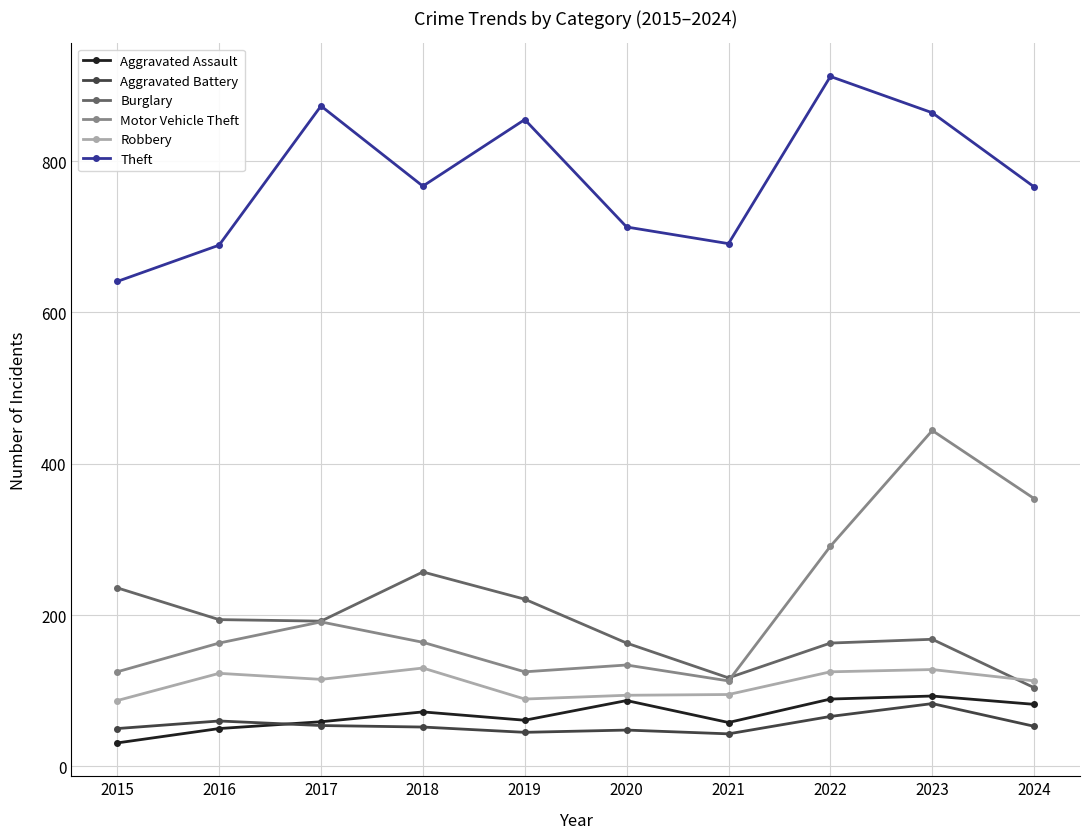

How many series are shown in this chart?

6